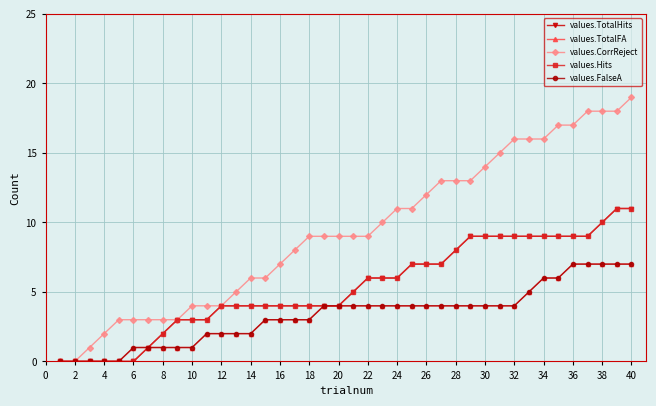

What is the sum of all values.CorrReject values?

374